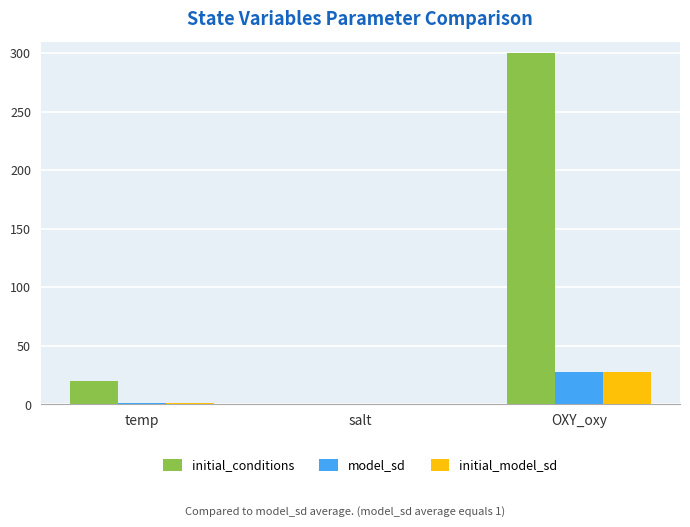

Is the value of initial_model_sd at OXY_oxy greater than the value of model_sd at temp?

Yes